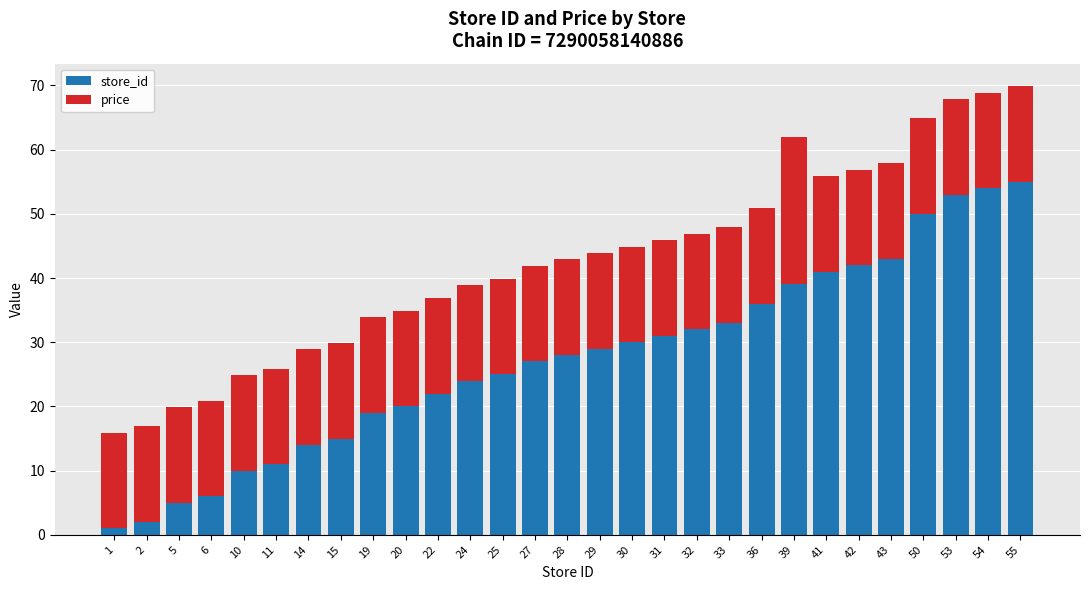

Does the chart contain stacked bars?

Yes